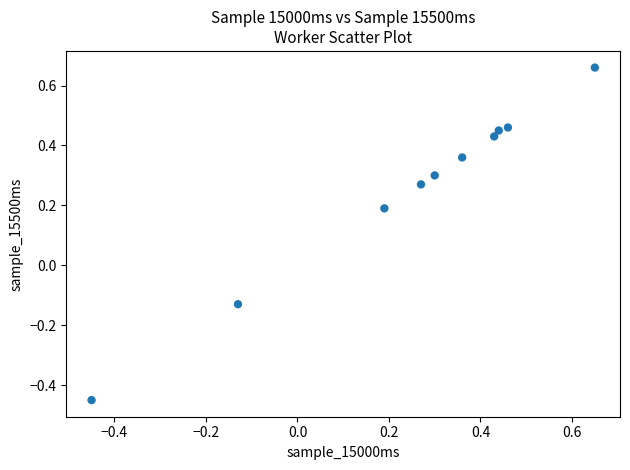

What is the range of X values (max minus min)?

1.1